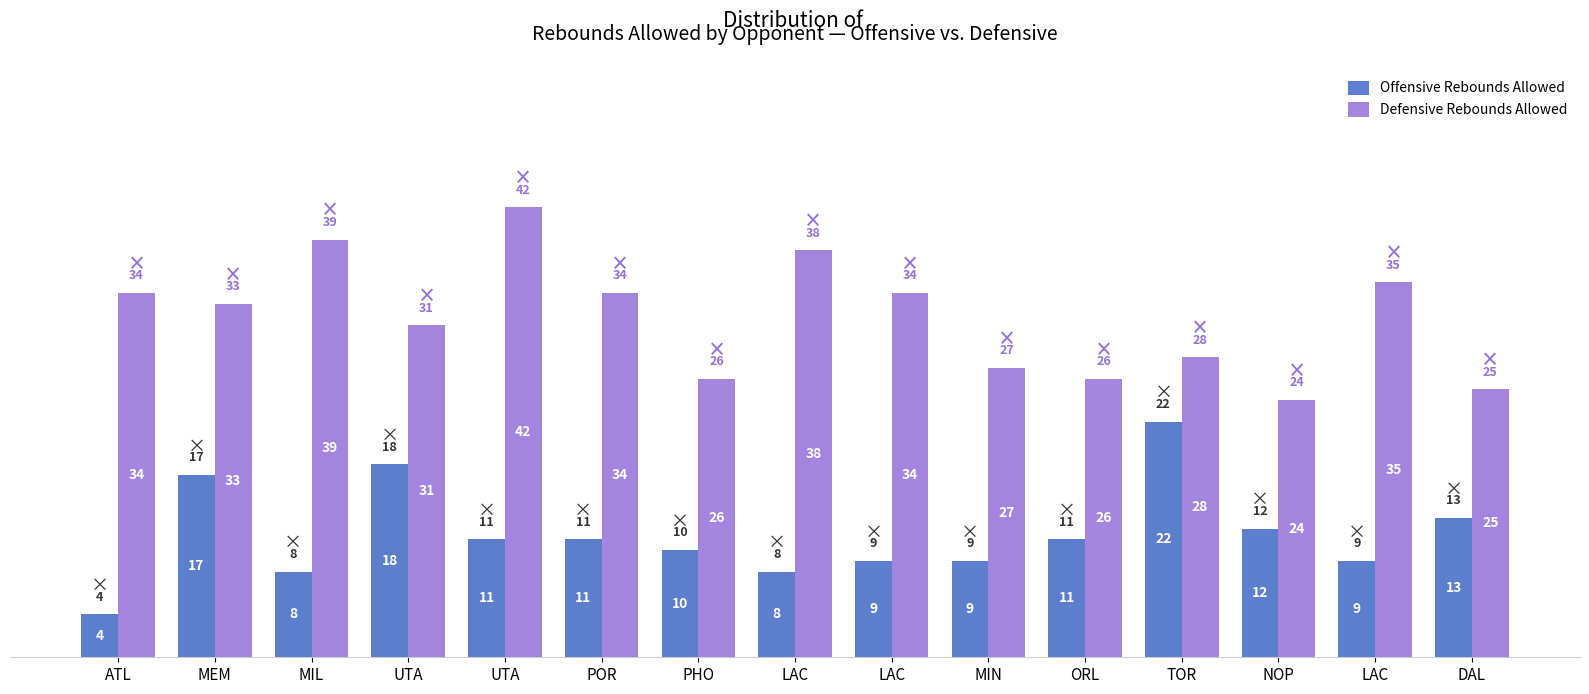

Which series has the largest range (max minus min)?

Offensive Rebounds Allowed